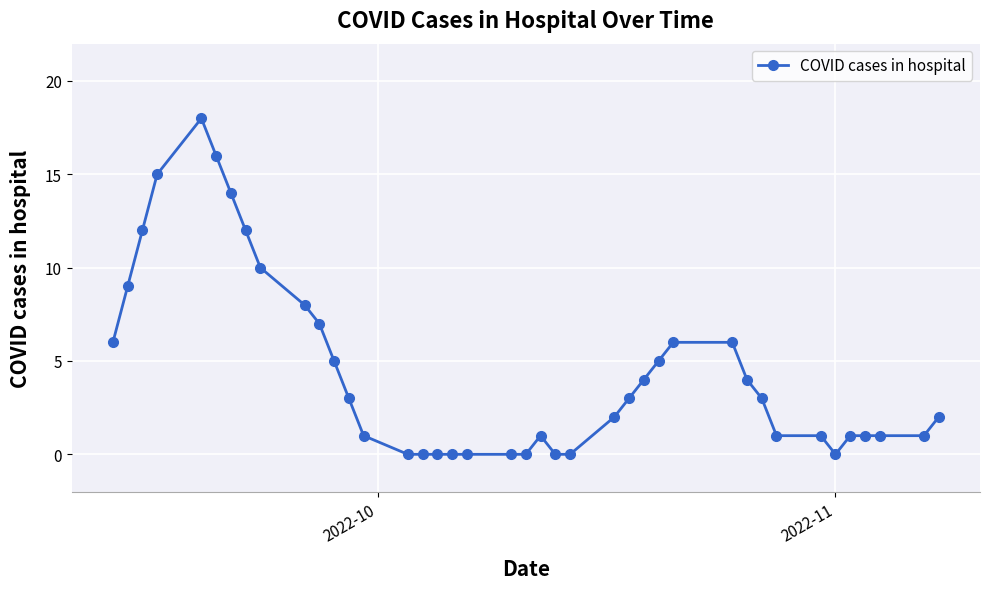

What is the value of the 30th point from the left?

6